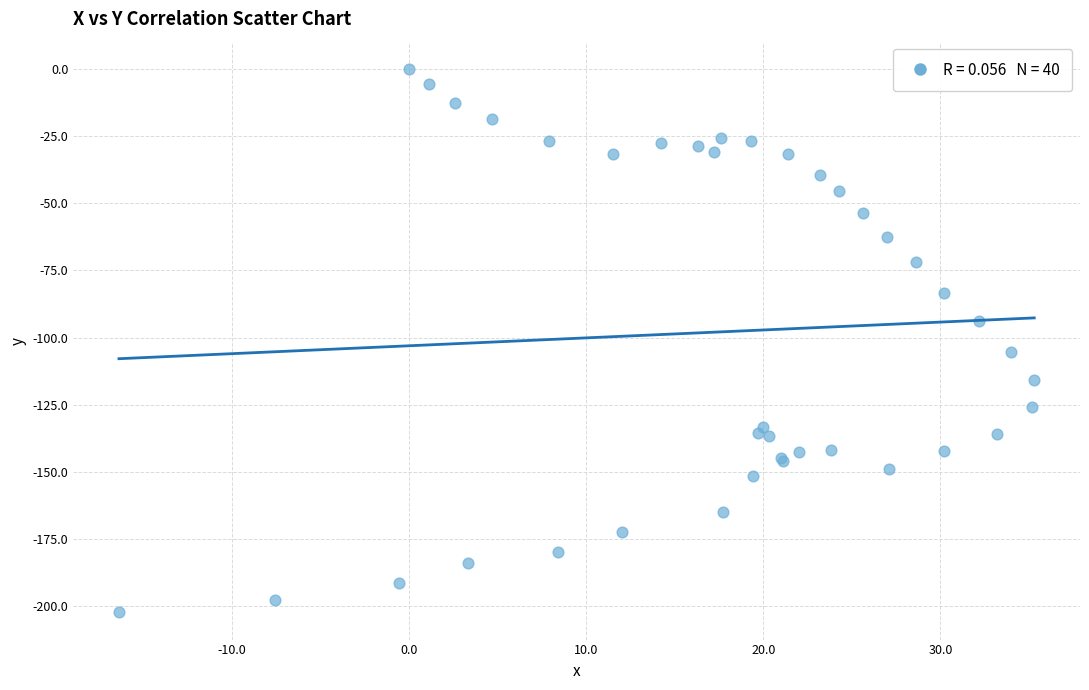

What Y value in the scatter plot is closest to -101?

-105.3